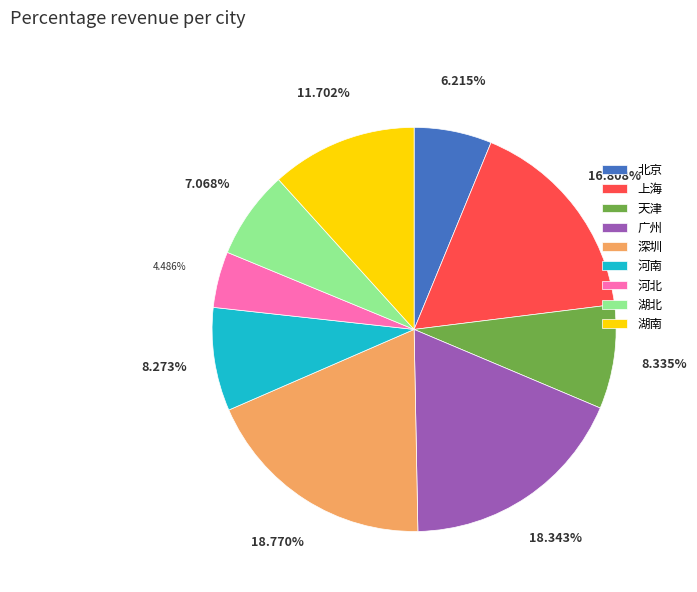

What percentage is the 北京 slice, to the nearest percent?

6%